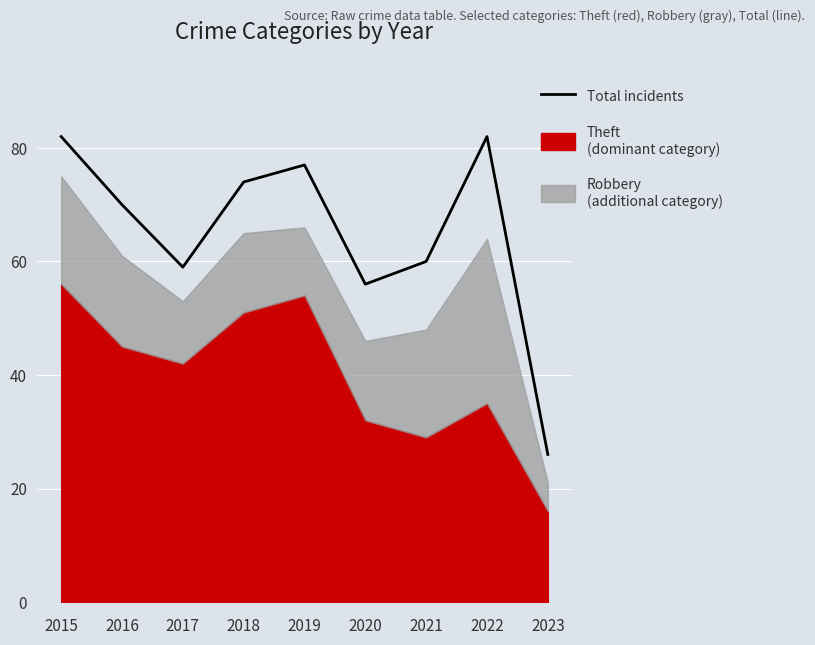

The chart shows a value of 60 at 2021. True or false?

True